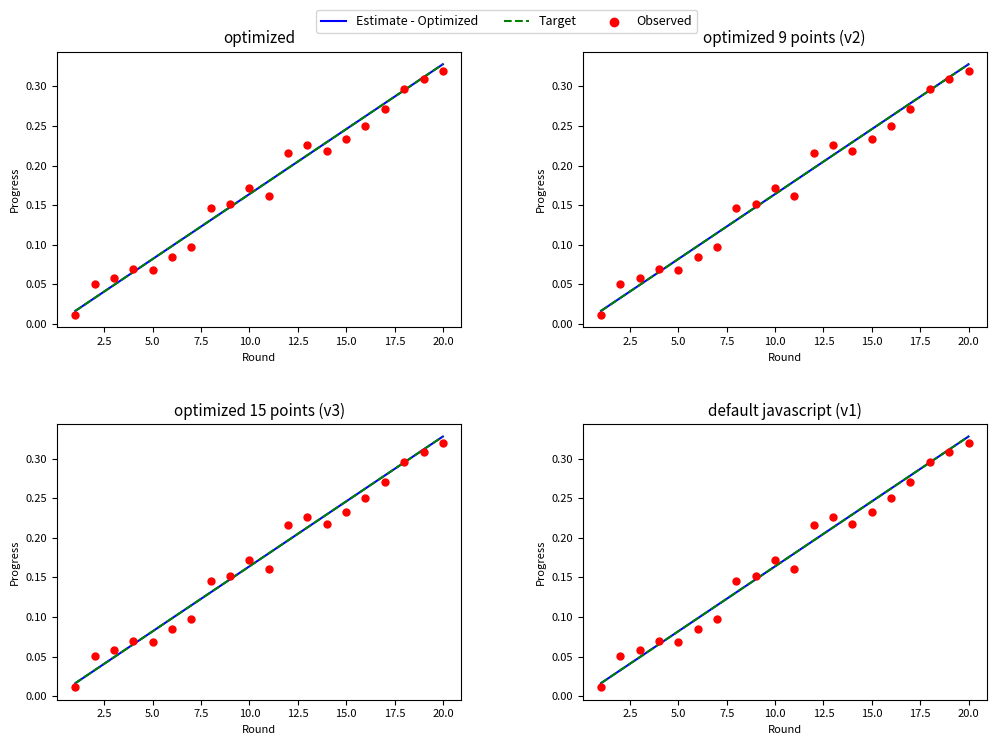

Which series has the largest total across all categories?

Estimate - Optimized